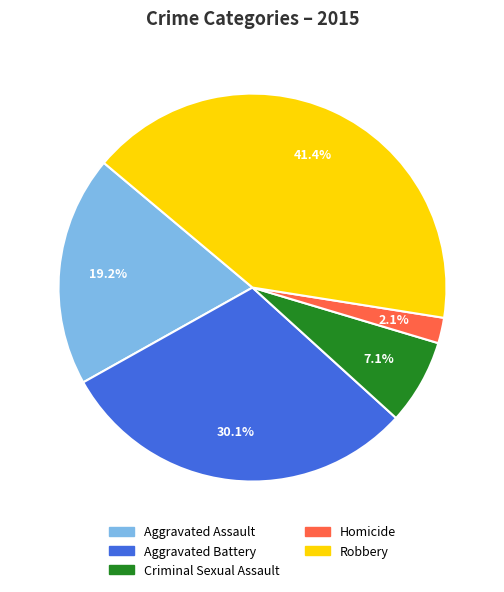

To the nearest percent, what portion does Robbery represent?

41%